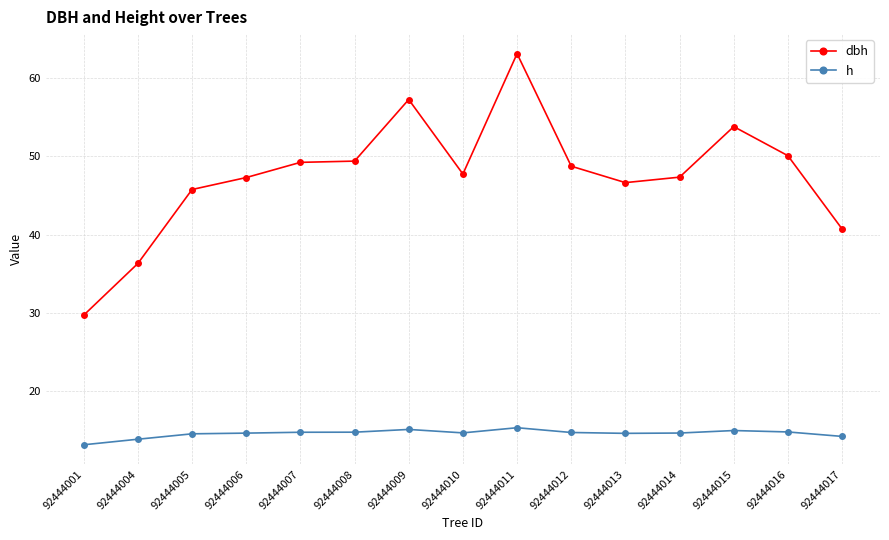

True or false: dbh and h intersect in this chart.

False